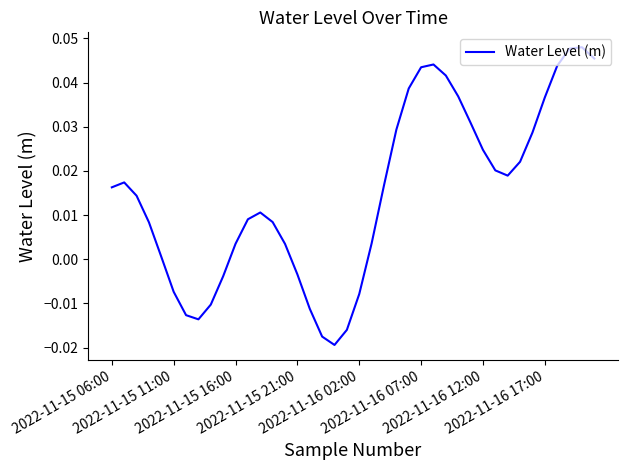

How many points are lower than both their immediate neighbors (excluding endpoints)?

3